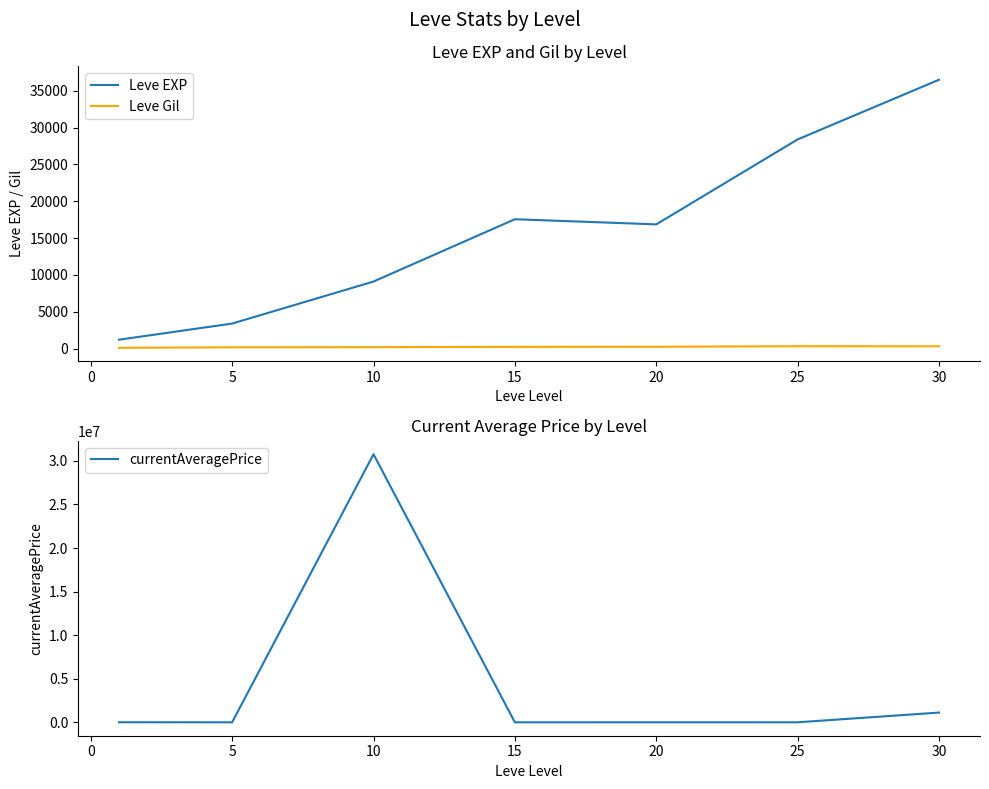

Reading right to left, extract all data points from this chart.

Leve EXP: 36492.5	28393.3	16865.0	17563.3	9106.7	3405.0	1213.3
Leve Gil: 320.8	329.7	257.0	241.3	202.8	180.0	113.3
currentAveragePrice: 1118391.2	2378.8	614.2	3.5	30758405.2	669.7	9271.4